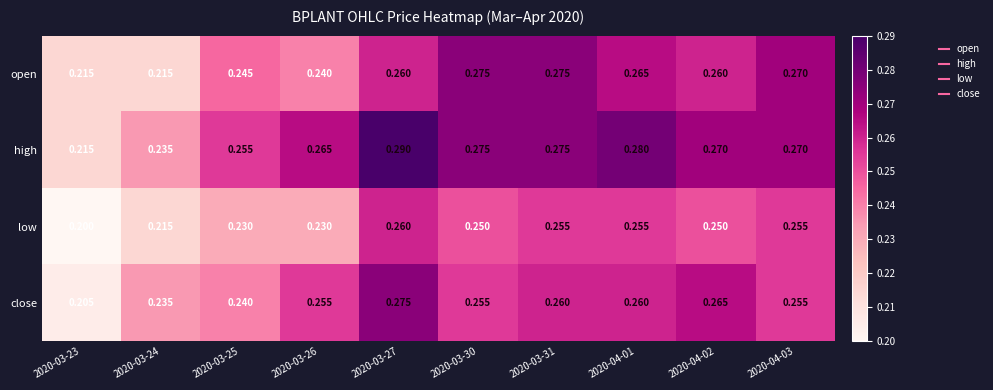

Between 2020-04-01 and 2020-04-02, which series saw the biggest shift?

high